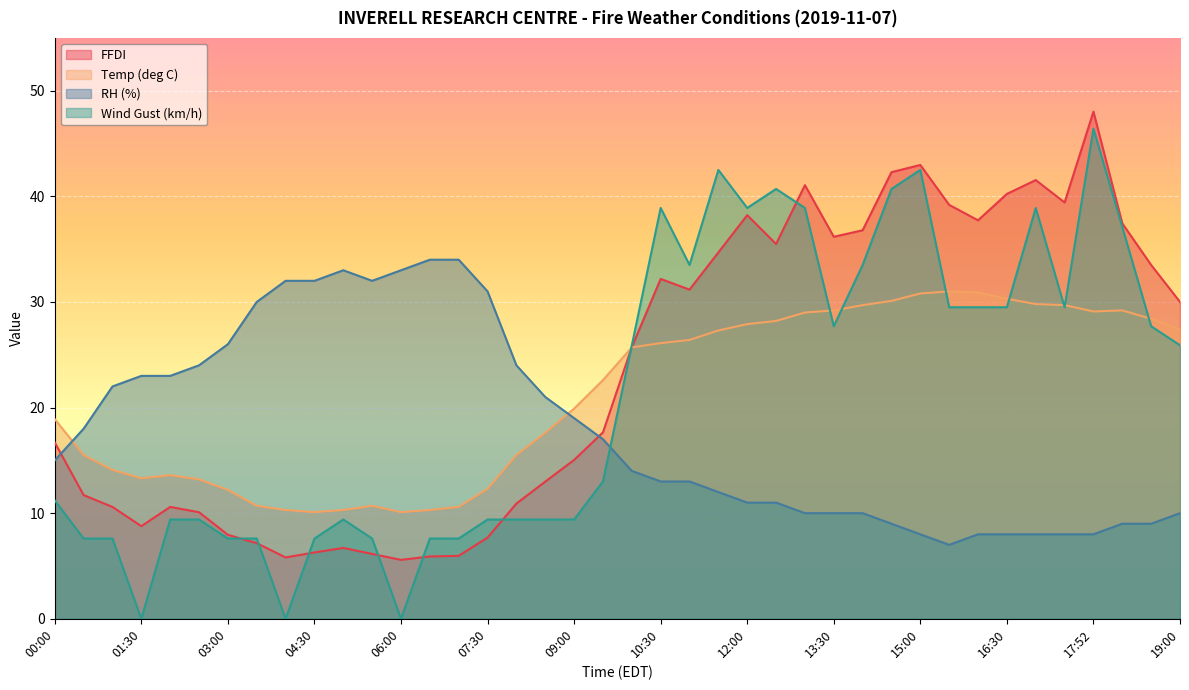

After their last crossing, which series has the higher values: Wind Gust (km/h) or Temp (deg C)?

Temp (deg C)